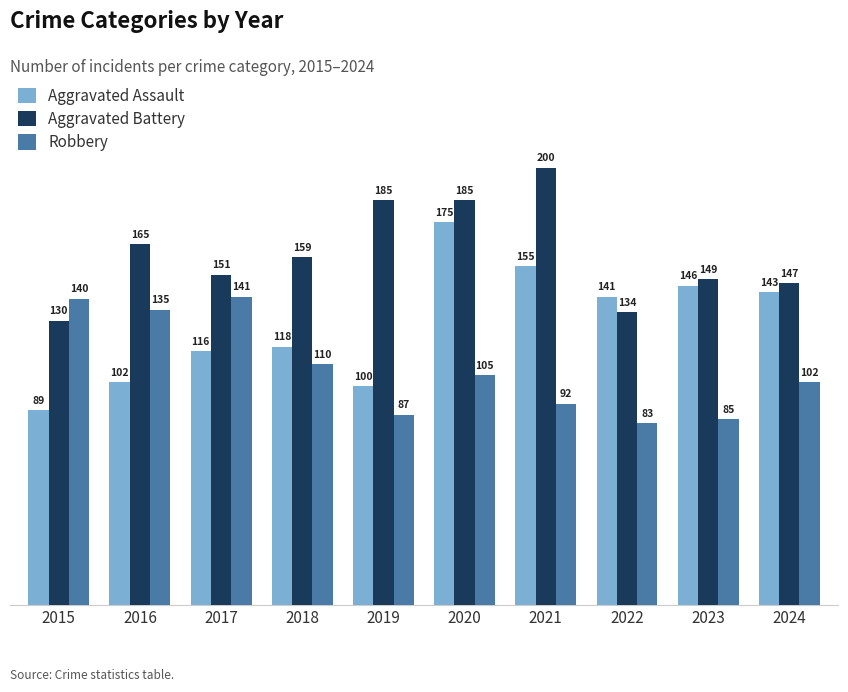

Which series has the largest range (max minus min)?

Aggravated Assault